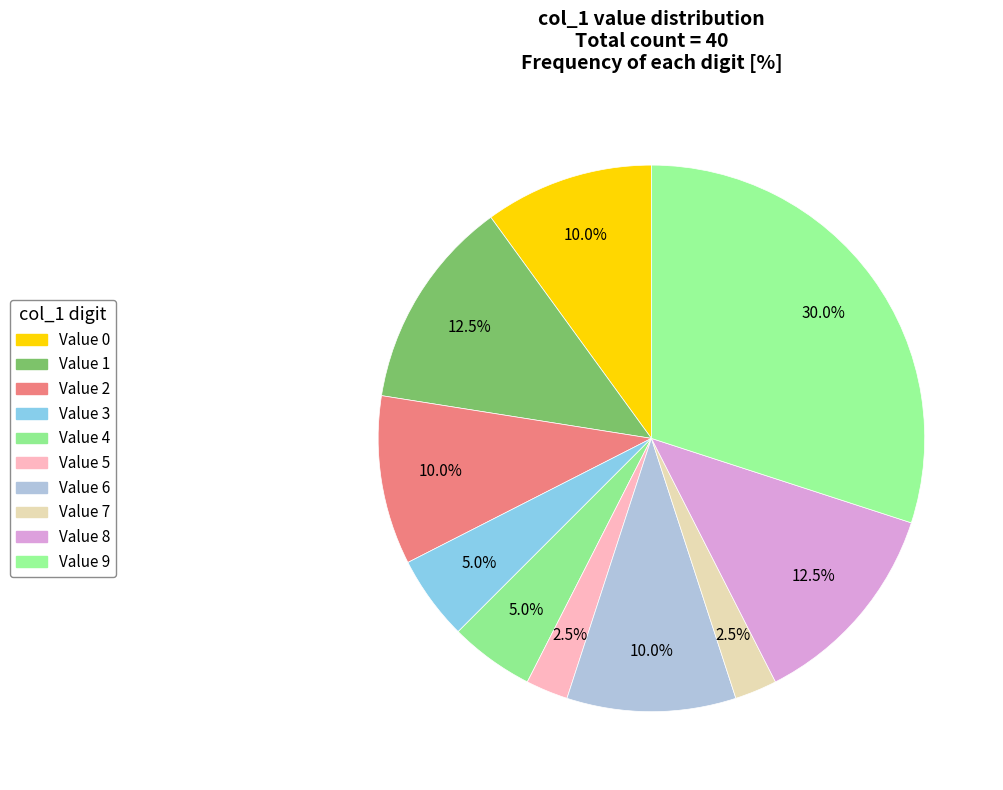

Count the number of slices in the pie.

10